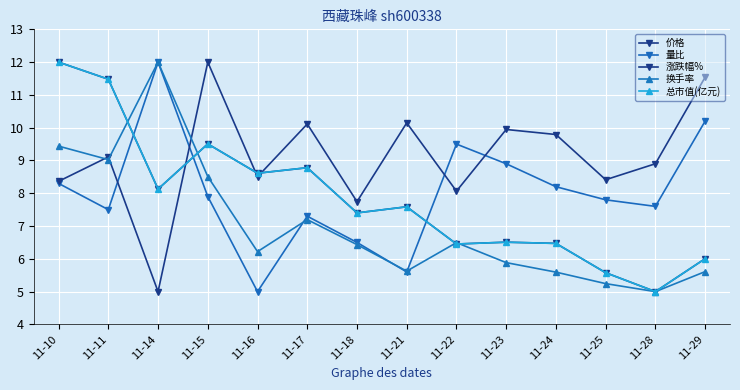

True or false: 涨跌幅% has a value of 10.1 at 11-17.

True